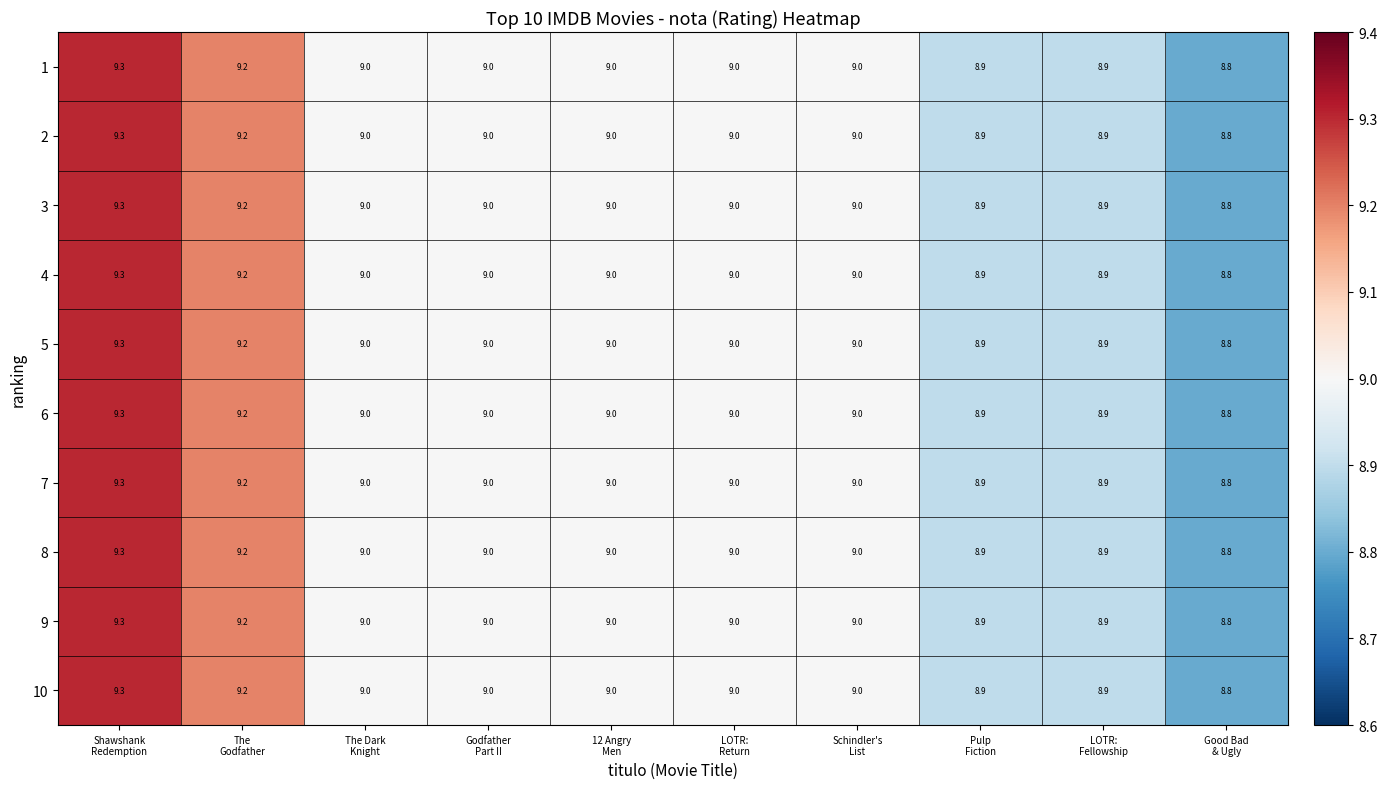

What is the highest value of the 5 series?

9.3